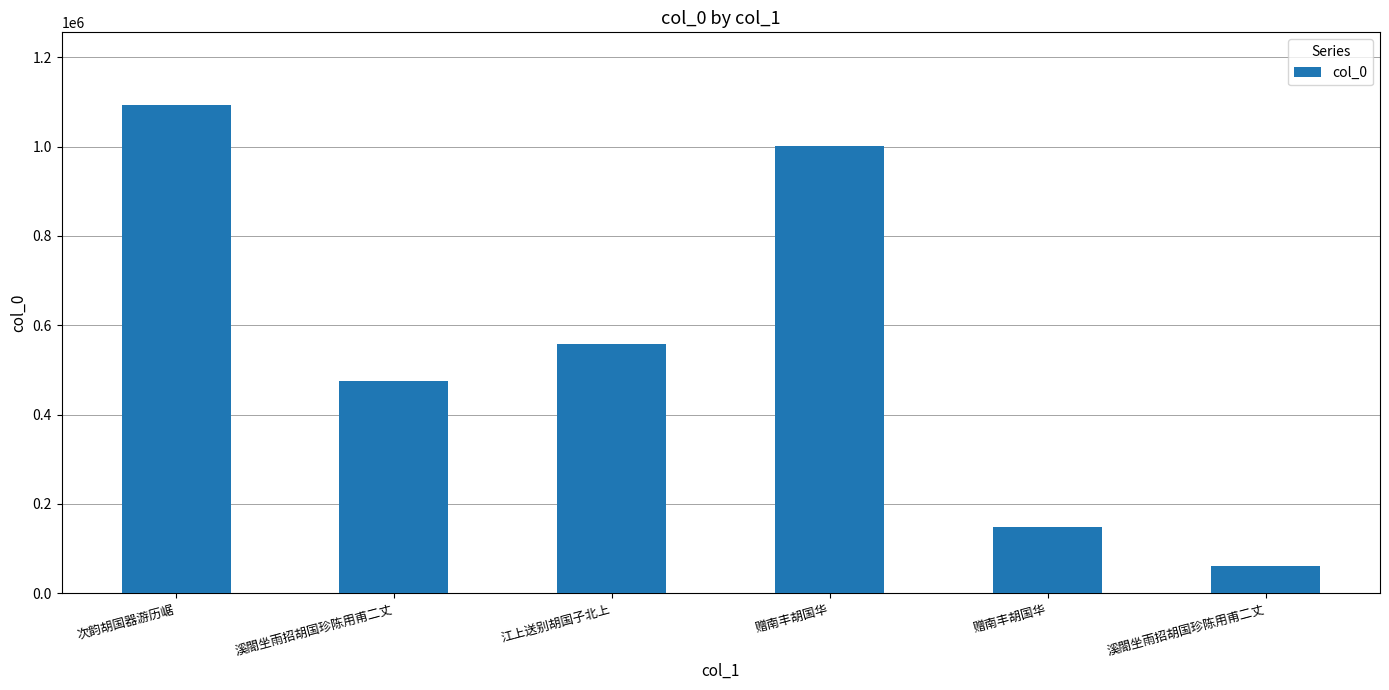

What value does the data have at 江上送别胡国子北上, to the nearest 50?

556800